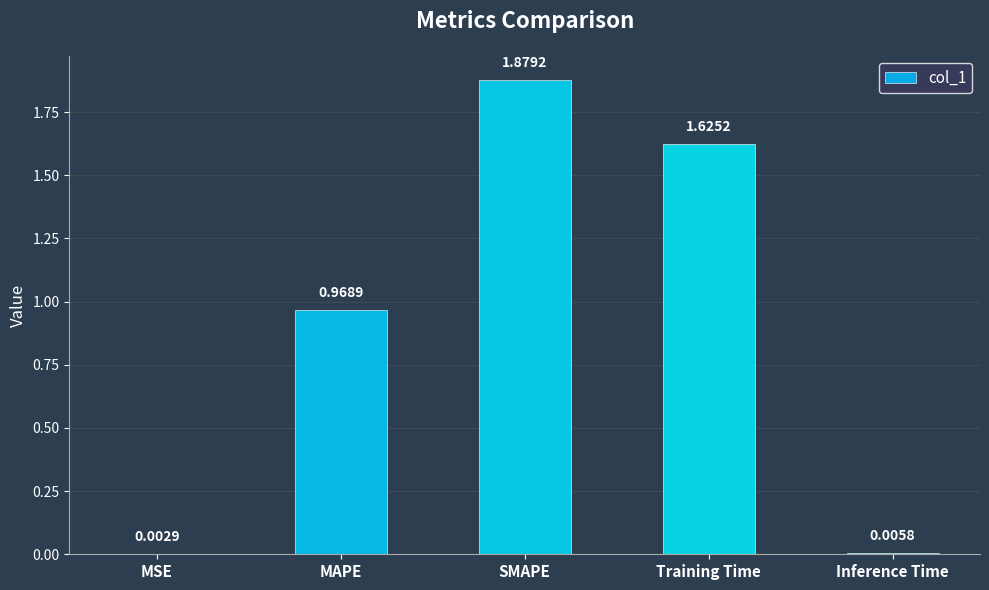

What is the change in value from MAPE to Training Time?

+0.7